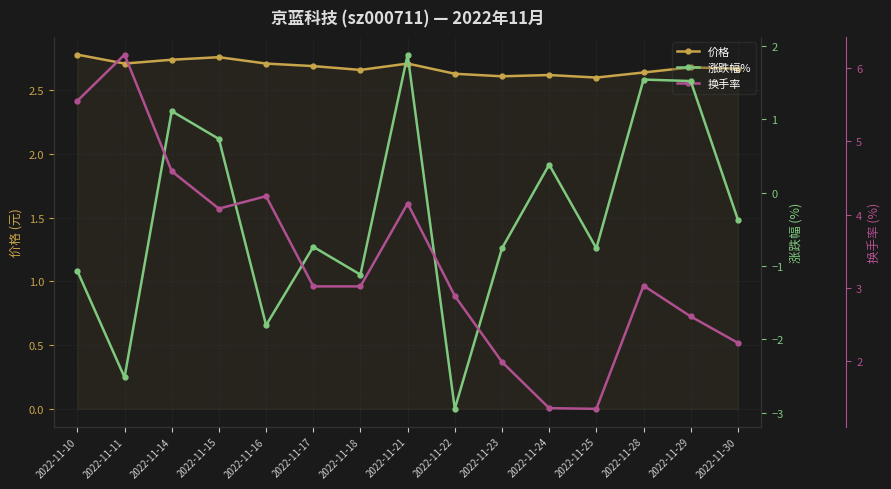

Which series has the widest spread of values?

涨跌幅%